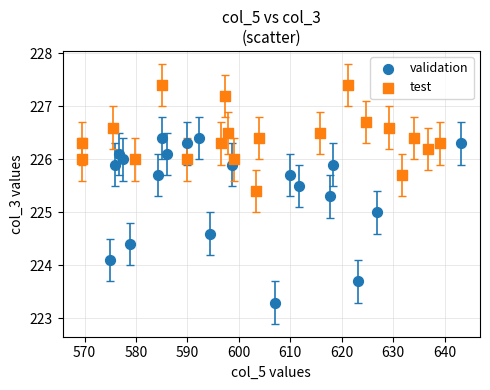

Which series reaches the maximum Y coordinate?

test